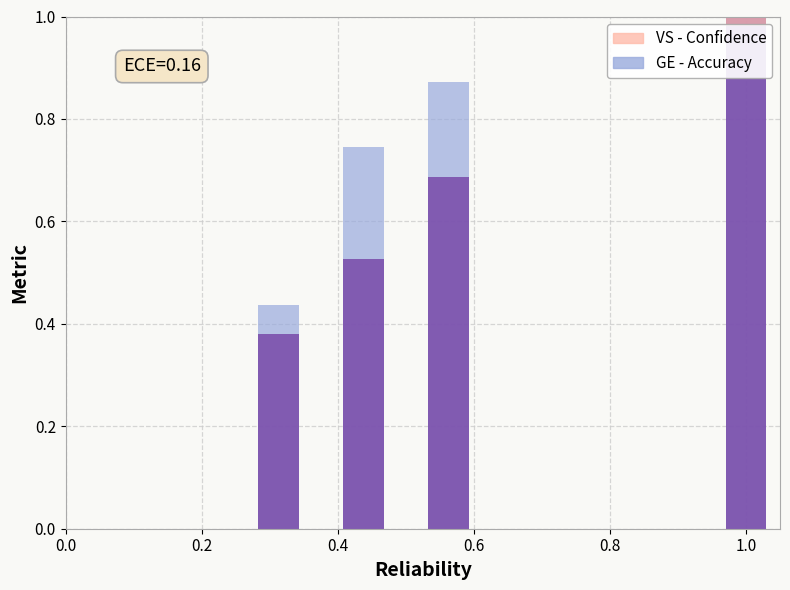

Are the bars grouped side by side (vs. stacked)?

No